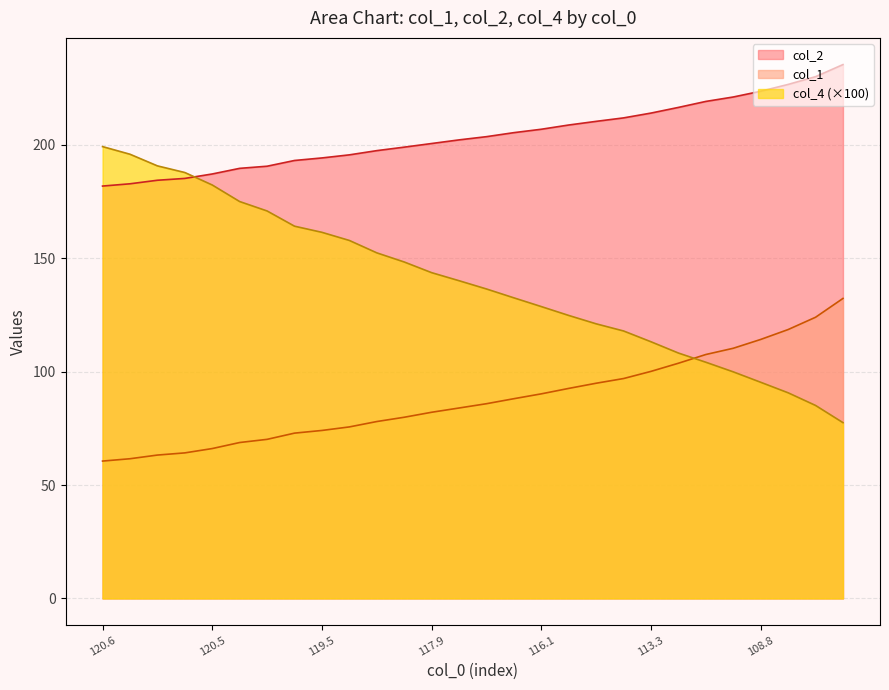

True or false: col_4 has more than 2 interior local peaks.

False